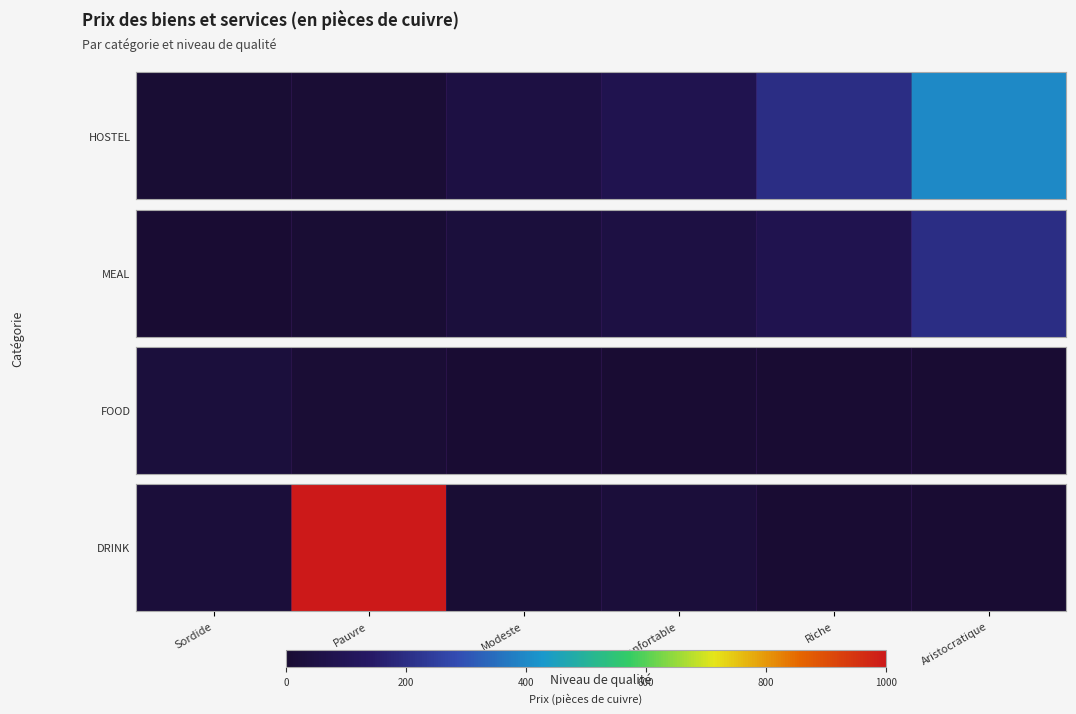

What is the difference between the maximum and second lowest values?

1000